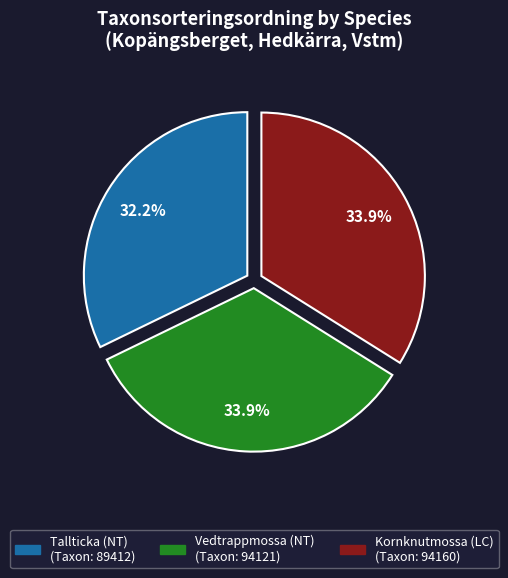

Which has a higher value, Tallticka (NT) or Kornknutmossa (LC)?

Kornknutmossa (LC)